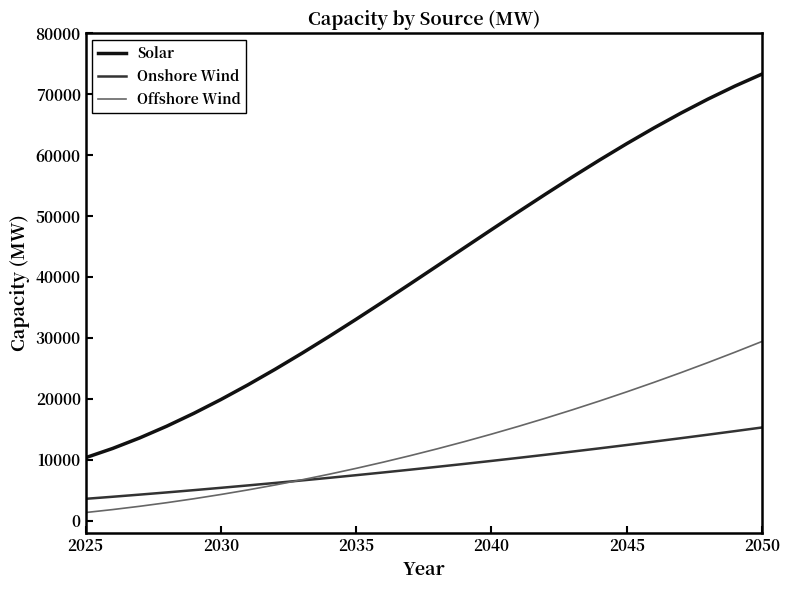

Which series has the widest spread of values?

Solar